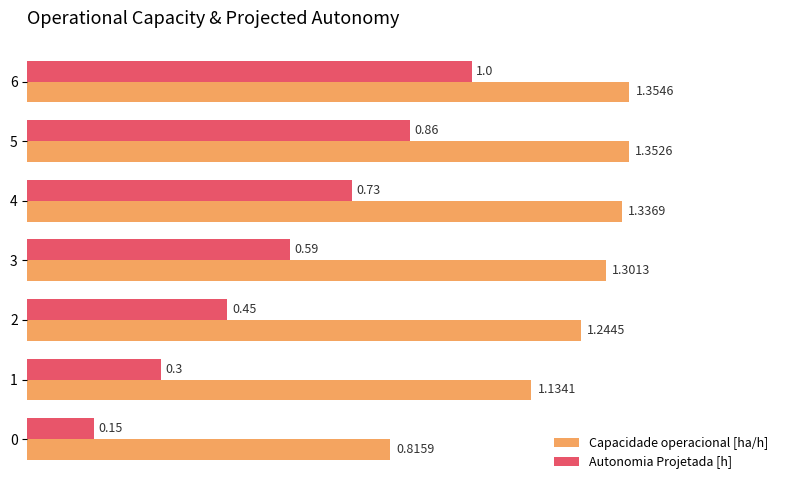

Which series has the largest total across all categories?

Capacidade operacional [ha/h]